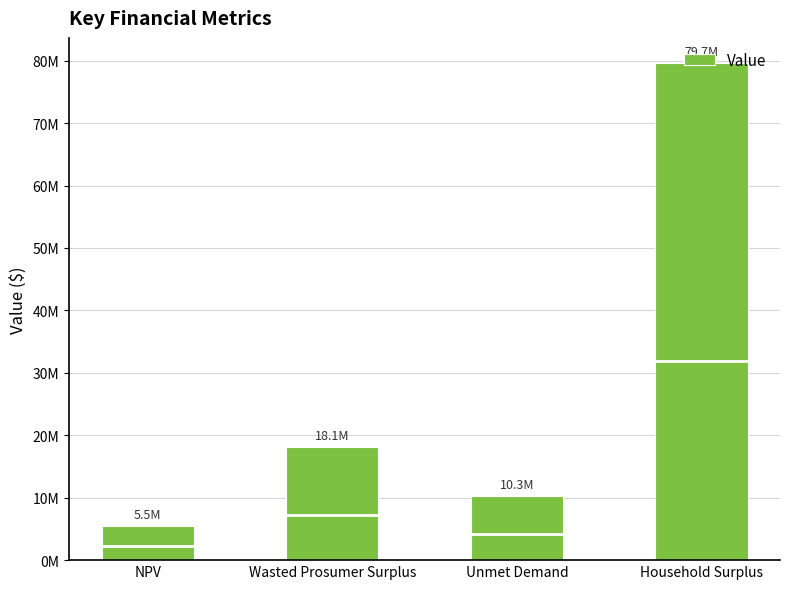

Reading left to right, list all the values displayed in this chart.

NPV=5486376.3	Wasted Prosumer Surplus=18094042.3	Unmet Demand=10294077.6	Household Surplus=79657703.0